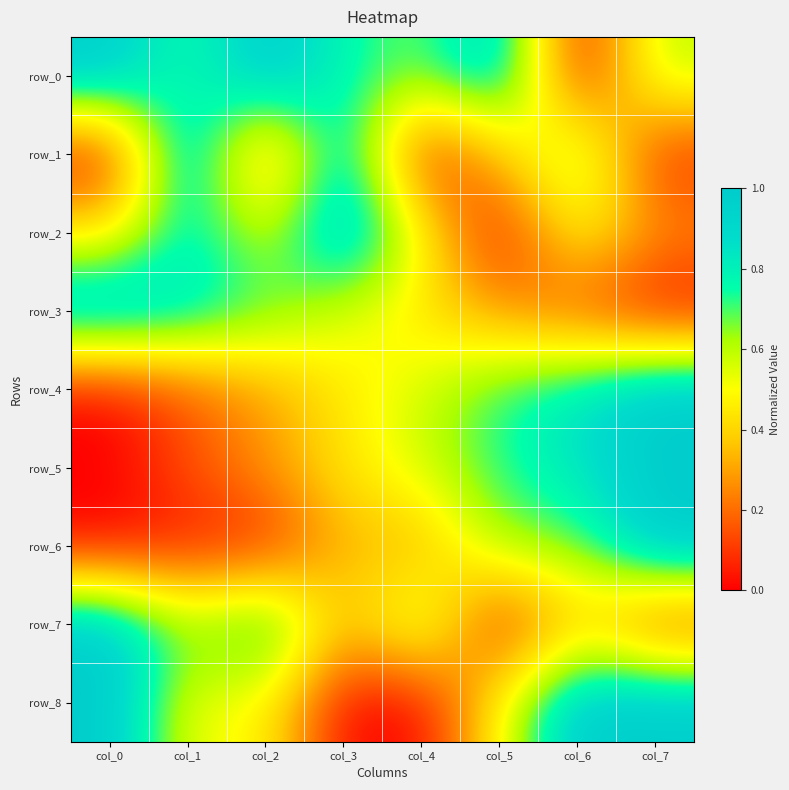

At how many categories does at least one series exceed 0?

8